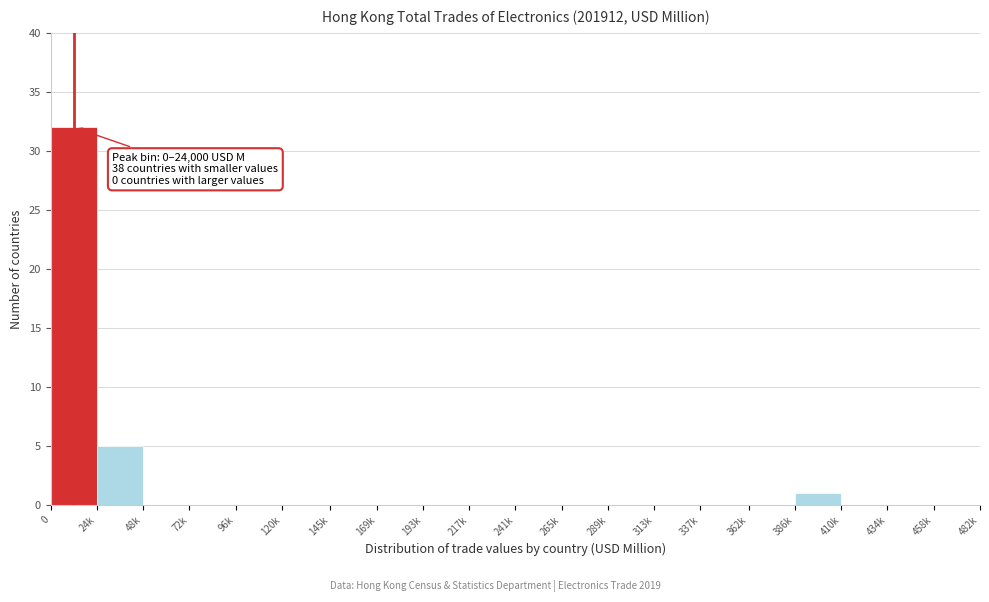

Reading left to right, transcribe all the data shown in this chart.

0=32	24k=5	48k=0	72k=0	96k=0	120k=0	145k=0	169k=0	193k=0	217k=0	241k=0	265k=0	289k=0	313k=0	337k=0	362k=0	386k=1	410k=0	434k=0	458k=0